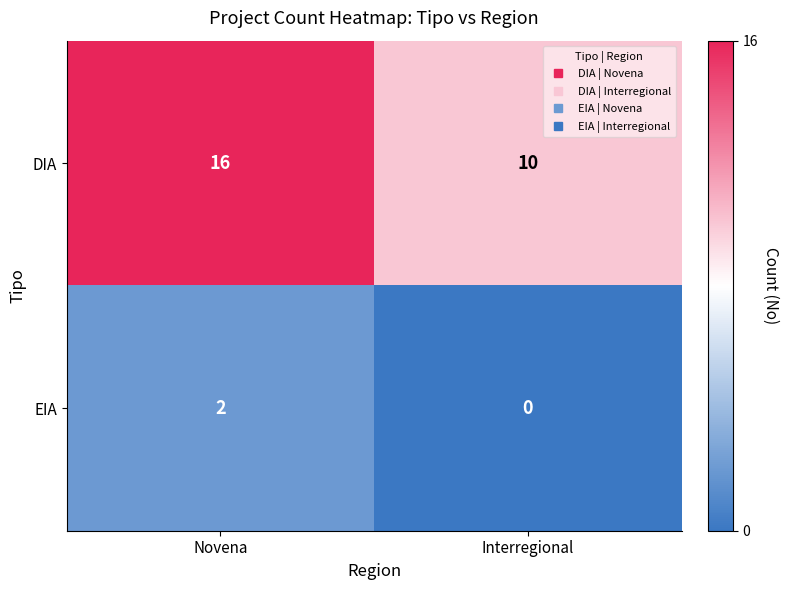

Between Novena and Interregional, which series saw the biggest shift?

DIA